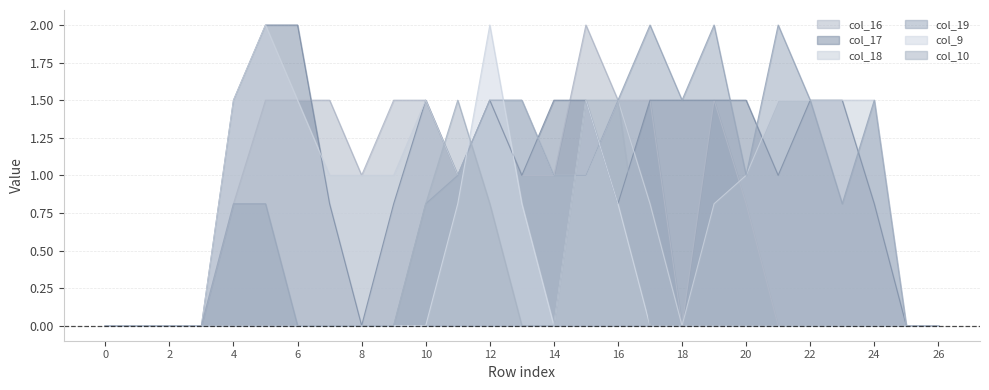

Where is the first local minimum for col_16?

8